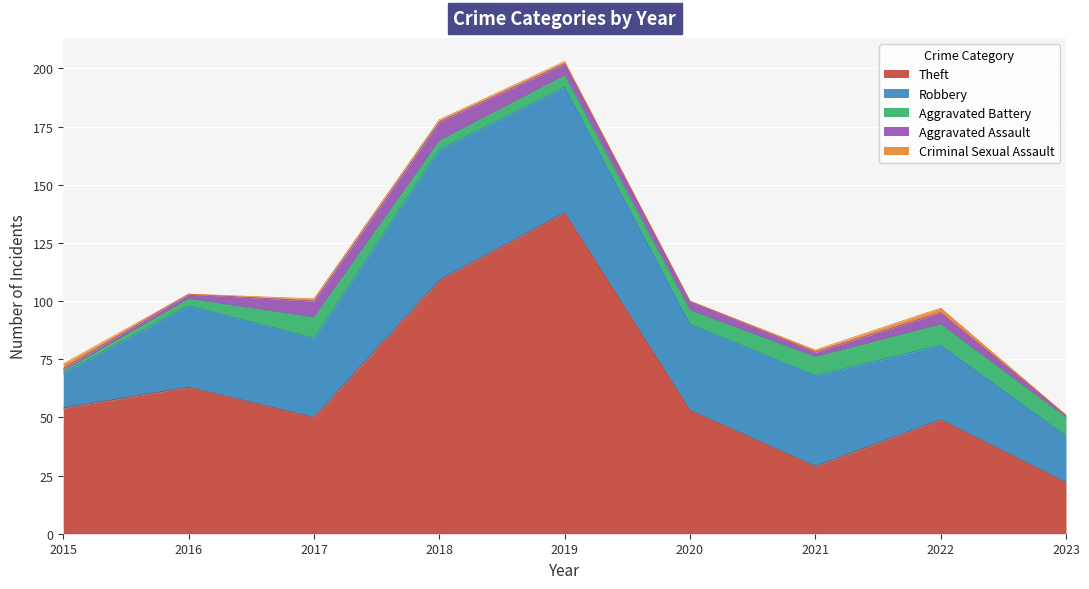

Where do Criminal Sexual Assault and Aggravated Battery first cross each other?

2015 and 2016